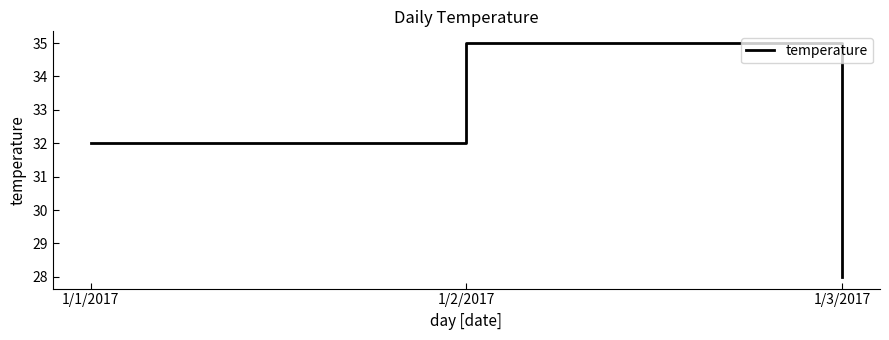

What is the minimum value shown in the chart?

28